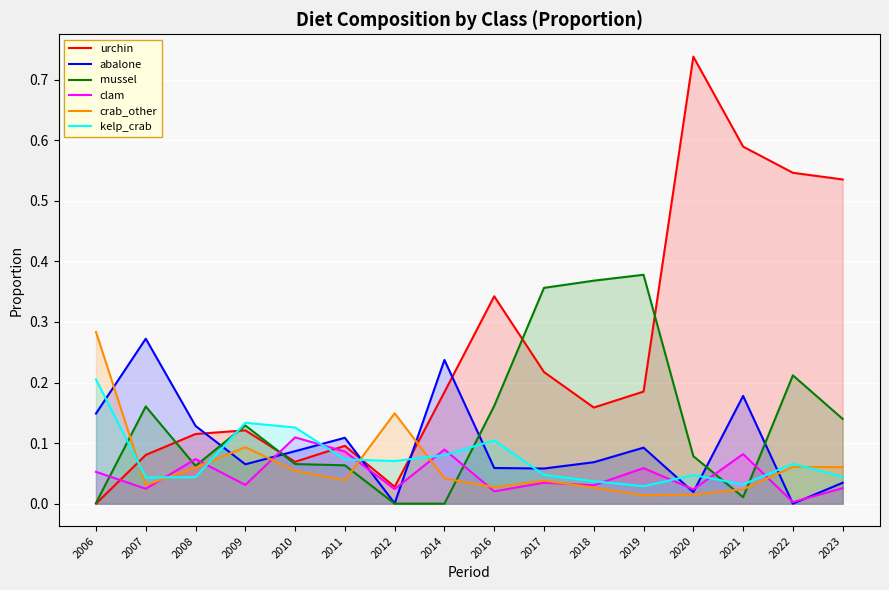

What is the average value of the kelp_crab series?

0.1